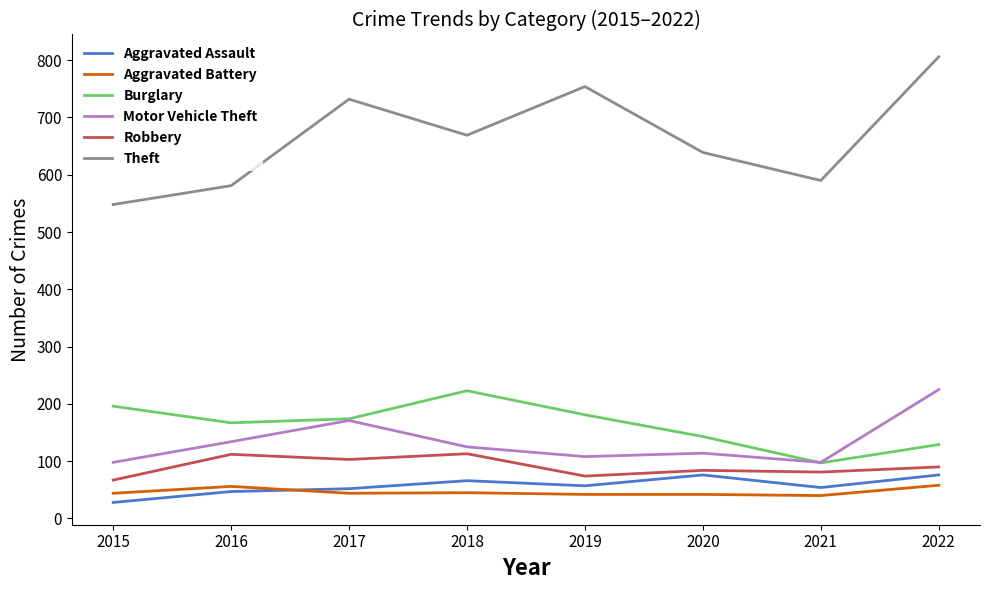

The Robbery series shows 84 at 2020. True or false?

True